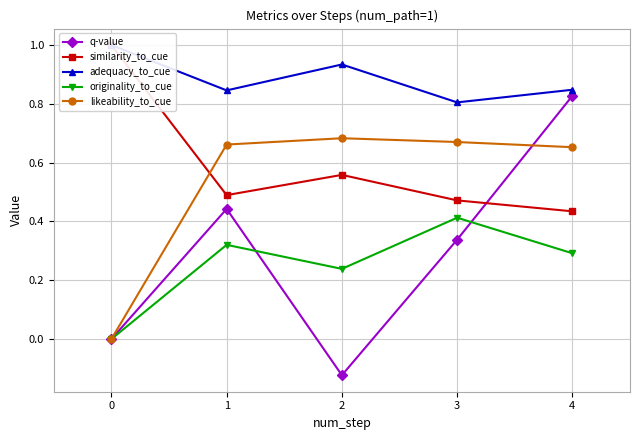

How many lines are shown in the chart?

5